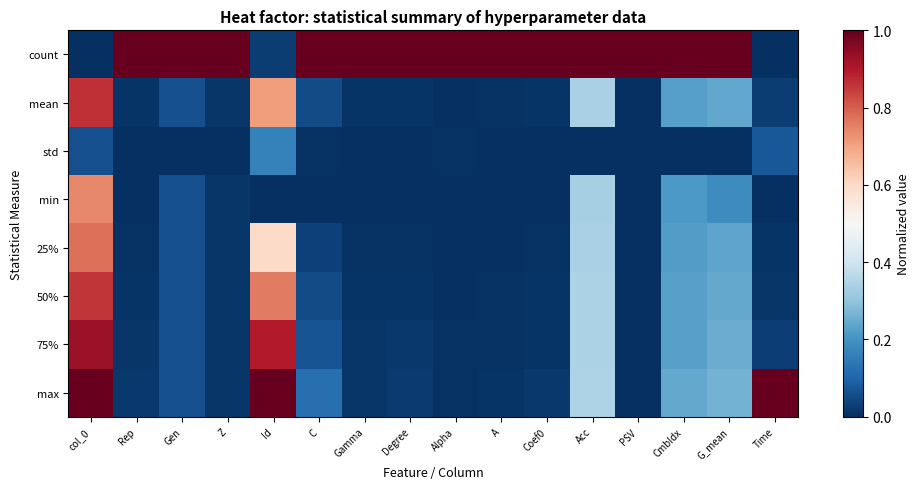

At which category is the sum across all series the highest?

col_0